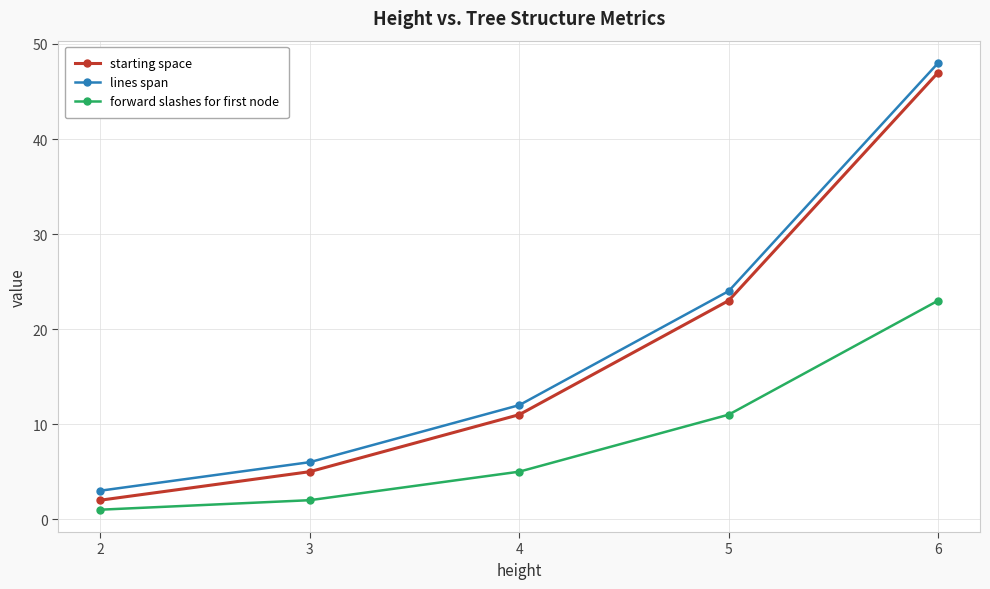

Is the value of forward slashes for first node at 6 greater than the value of starting space at 3?

Yes